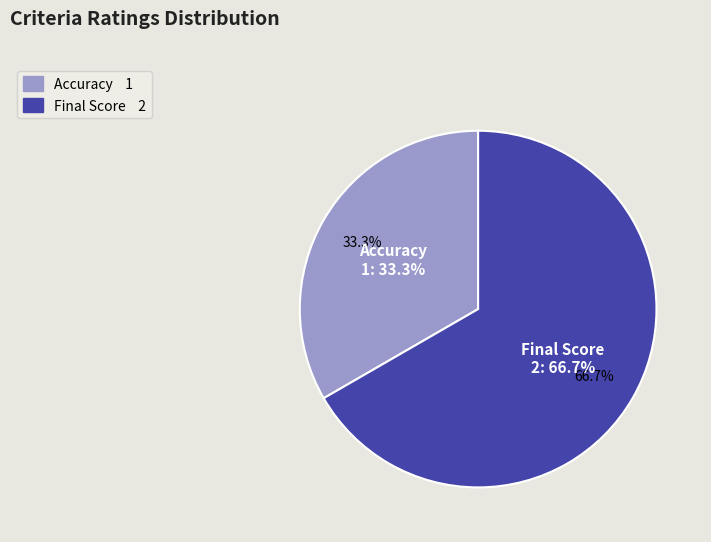

Is there any slice that represents more than half of the pie?

Yes